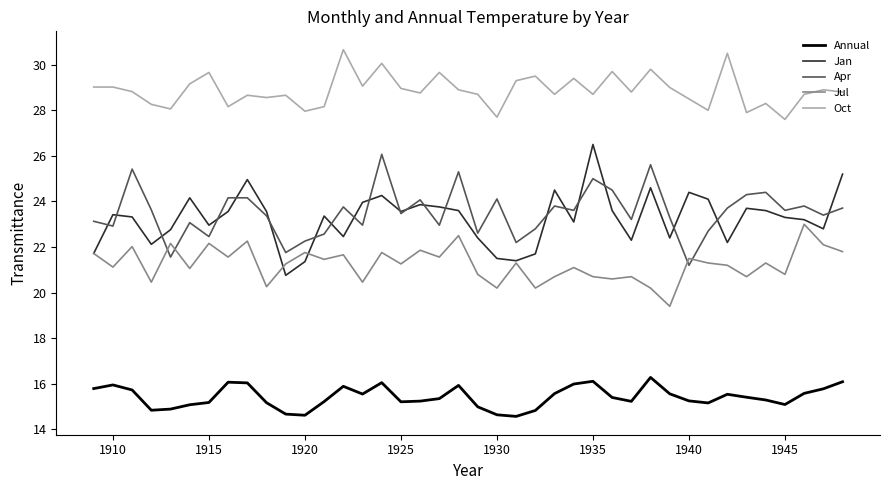

What is the minimum value shown in the chart?

14.6